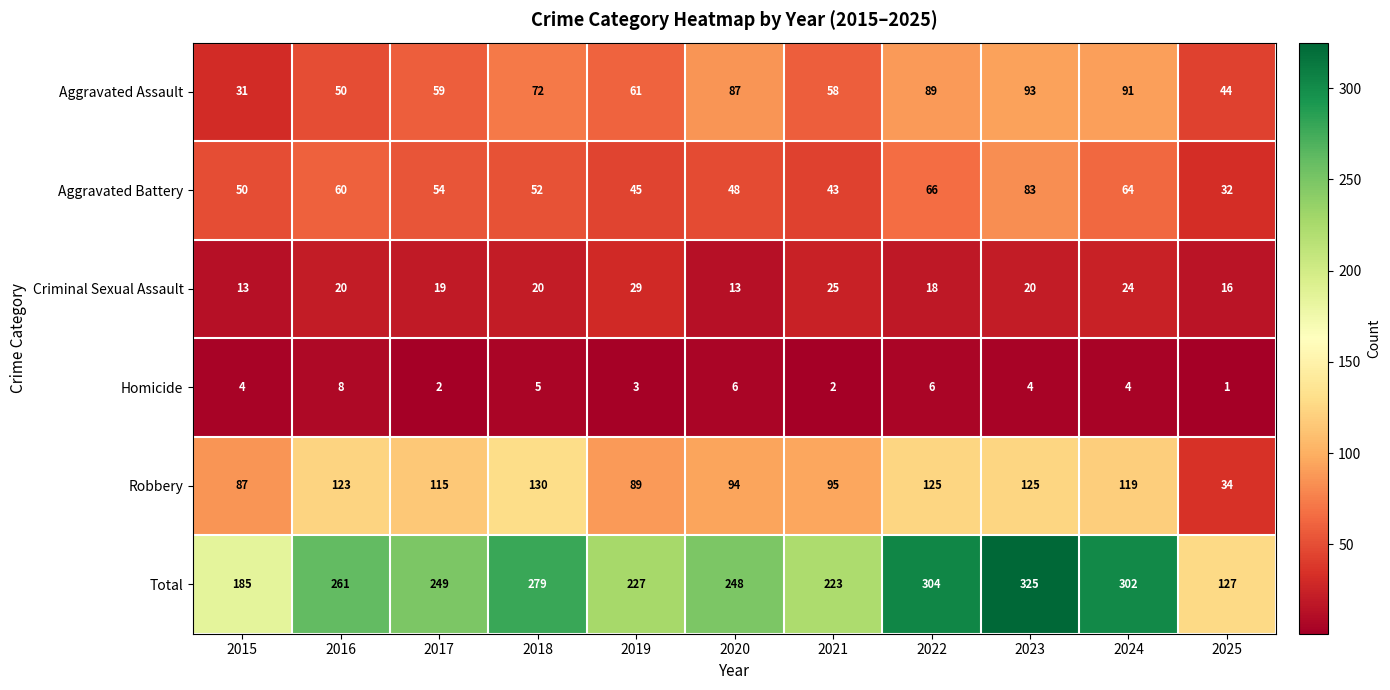

What is the average value of the Aggravated Assault series?

67